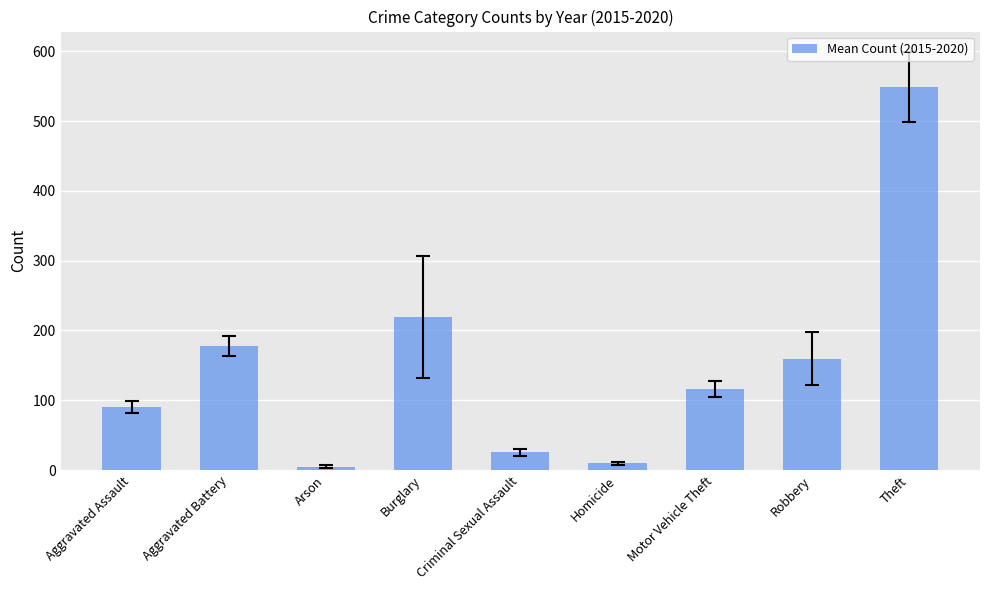

Between Aggravated Battery and Burglary, which is larger?

Burglary